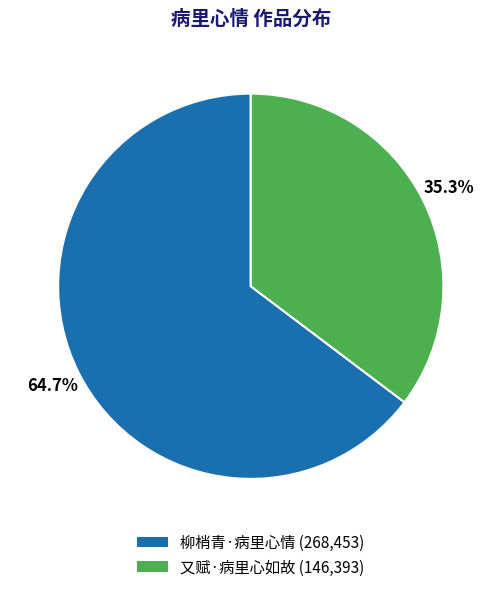

Do 柳梢青·病里心情 and 又赋·病里心如故 together represent more than half of the pie?

Yes